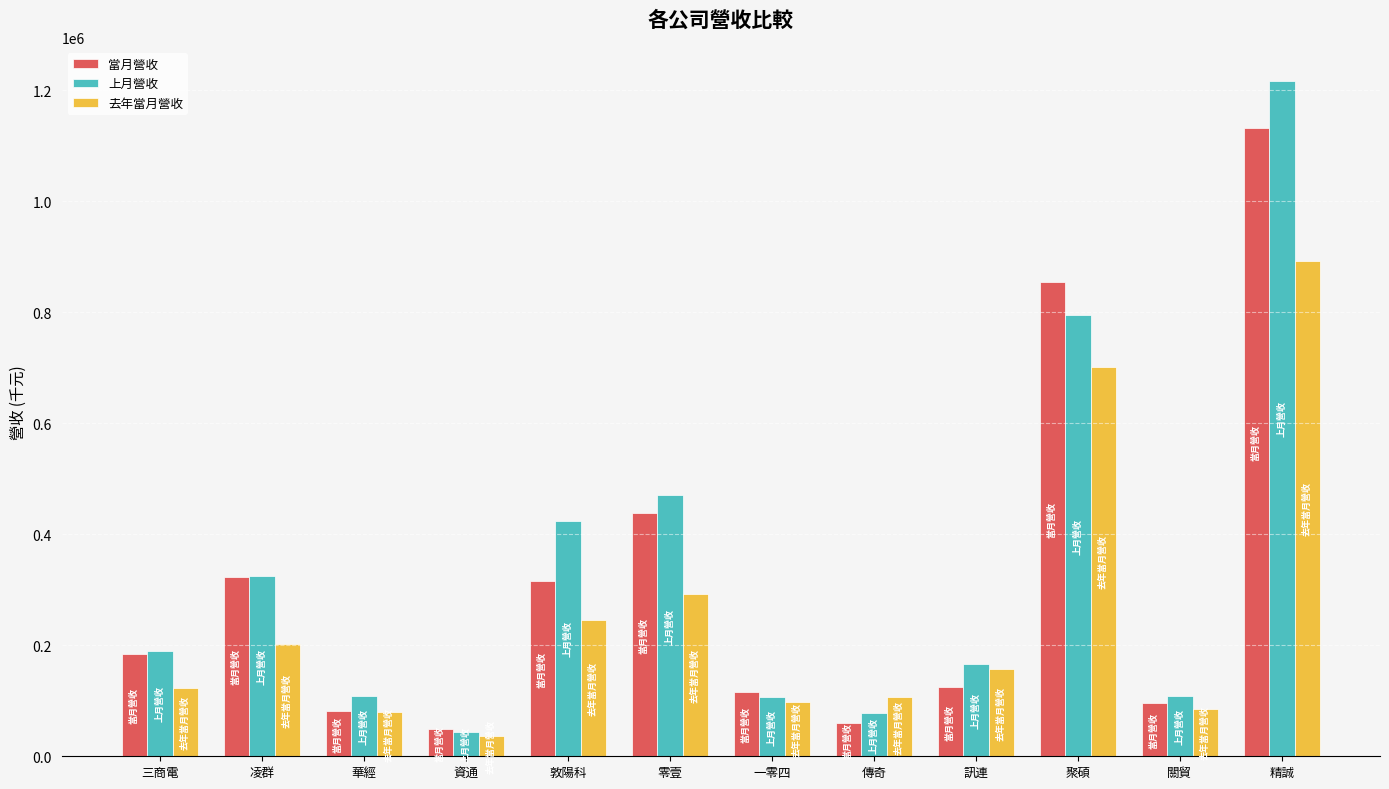

What are all the series names shown in the legend?

當月營收, 上月營收, 去年當月營收